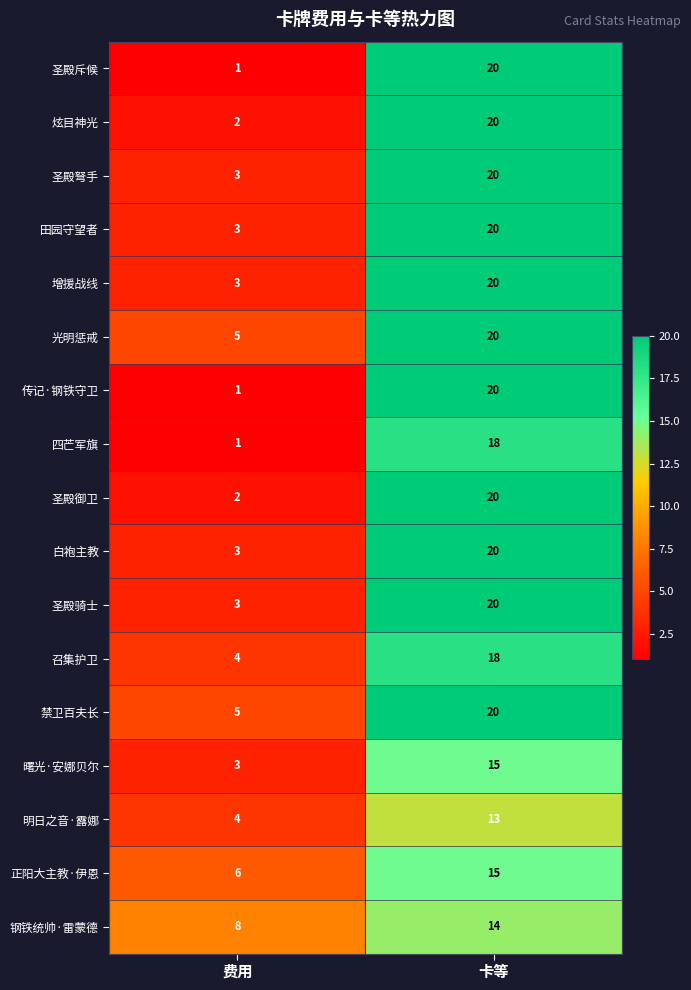

At which label is 增援战线 closest to 11?

费用